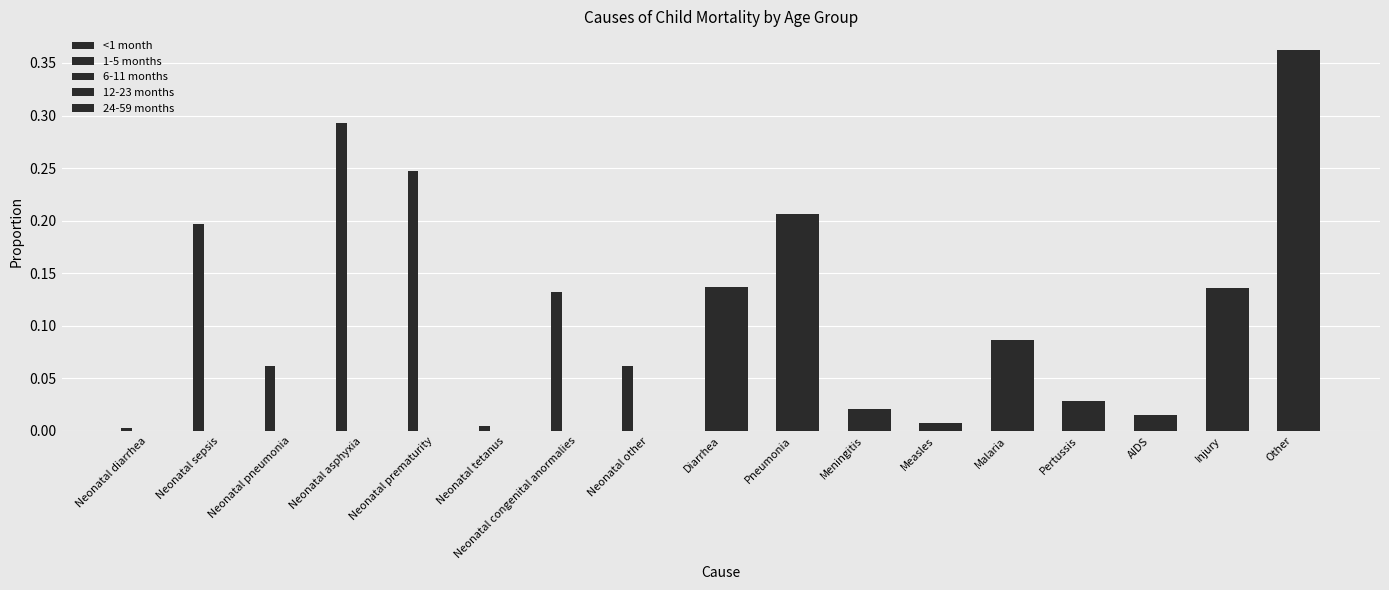

Which category has the lowest value across all series?

Diarrhea